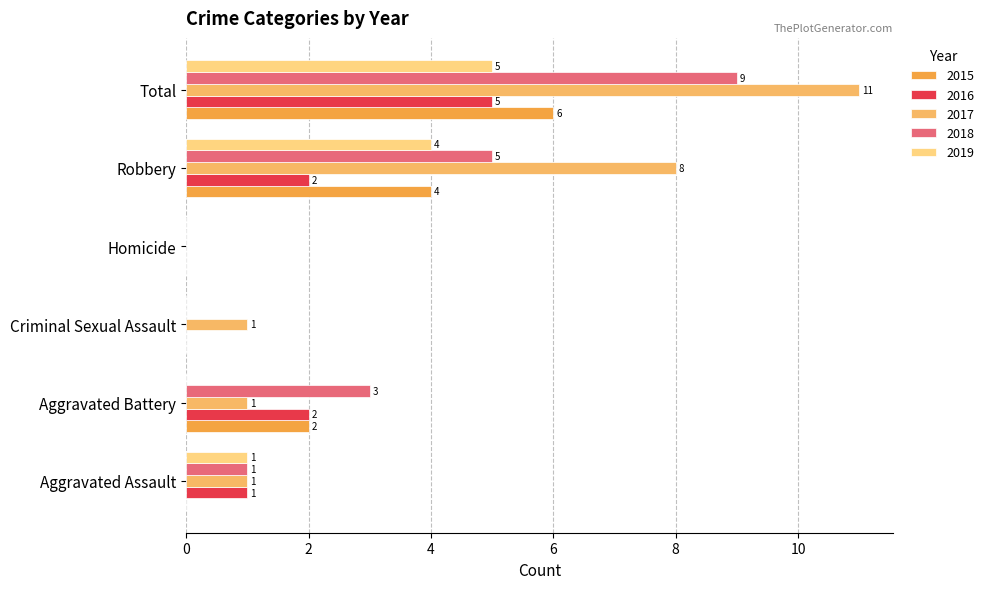

At which category is the sum across all series the highest?

Total